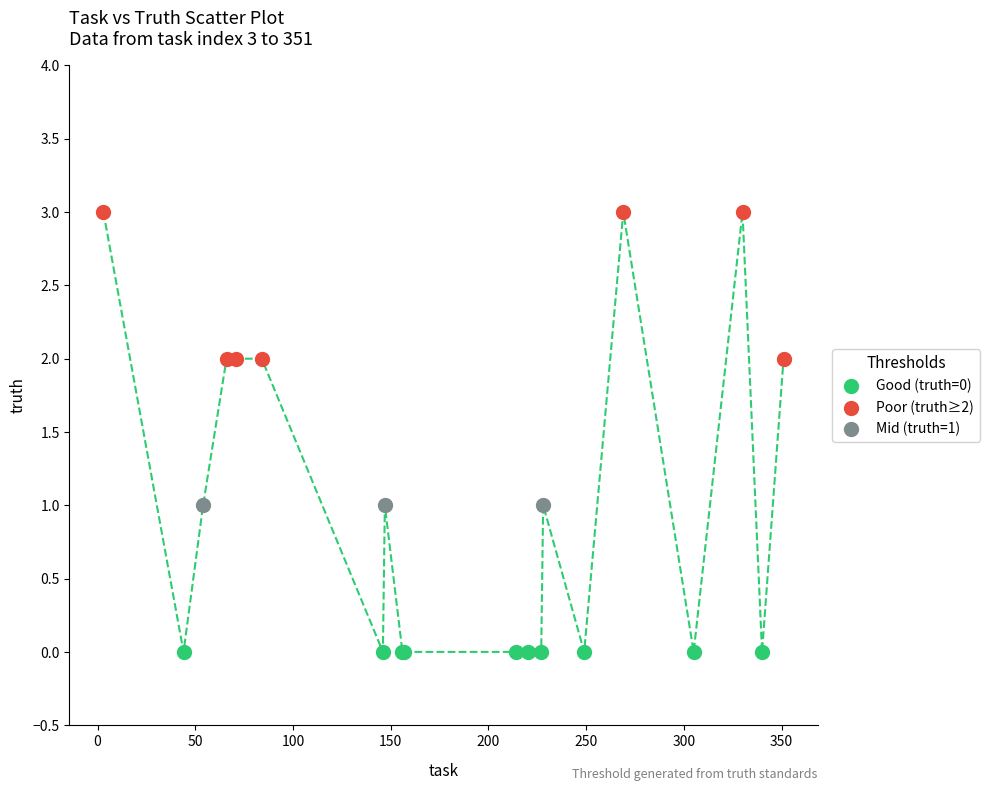

Which series contains the highest Y value?

Poor (truth≥2)